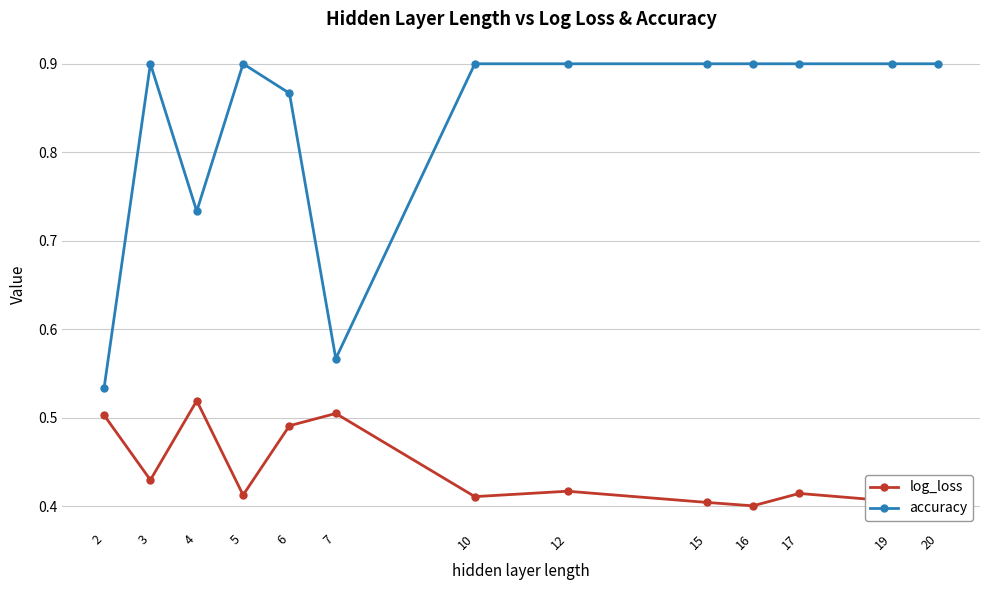

Which series has the largest range (max minus min)?

accuracy